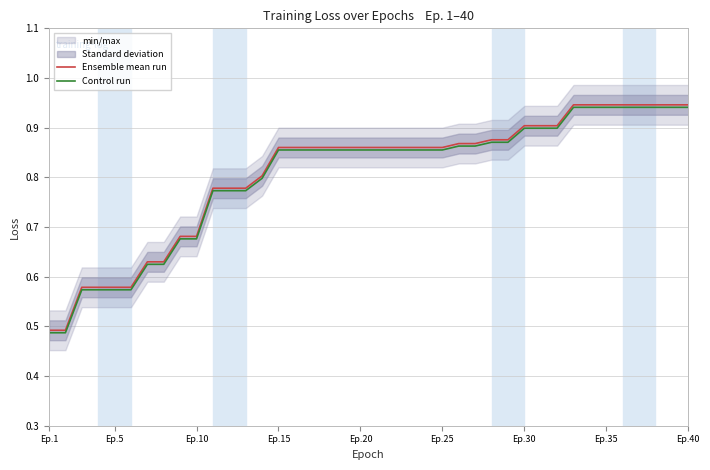

True or false: Ensemble mean run and Control run intersect in this chart.

False